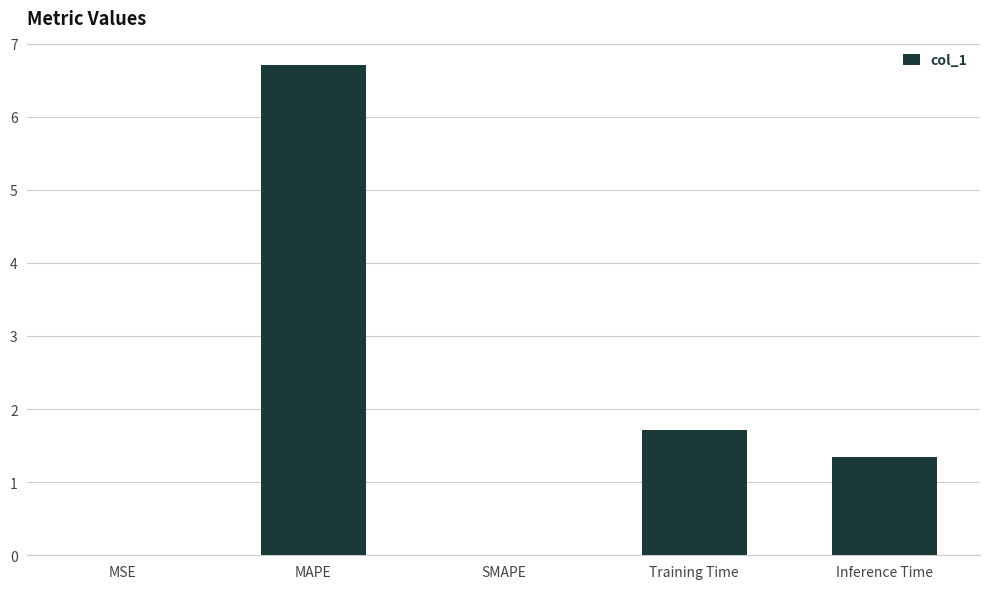

The chart shows a value of 6.7 at MAPE. True or false?

True